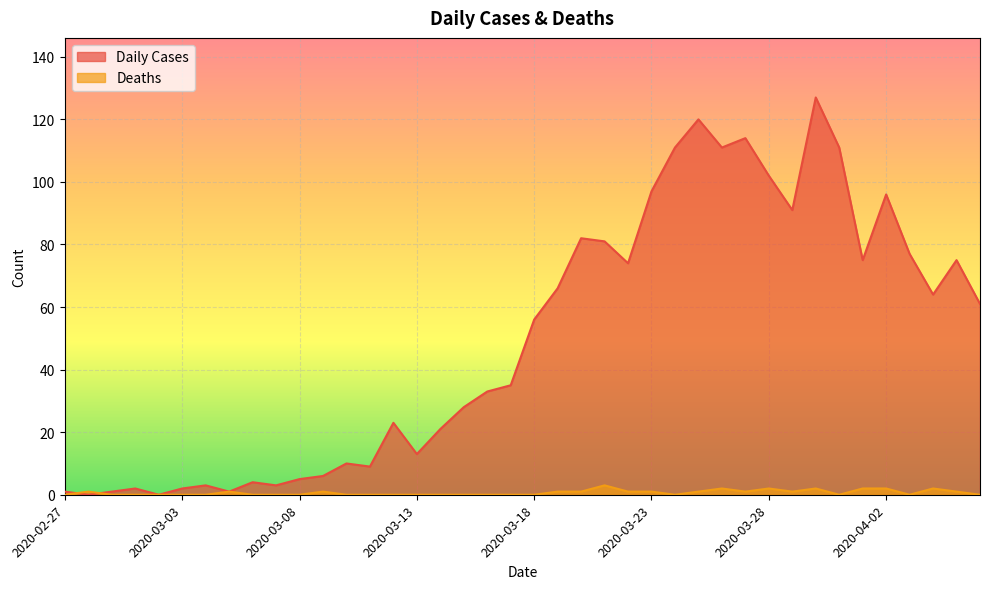

Which series has the widest spread of values?

Daily Cases